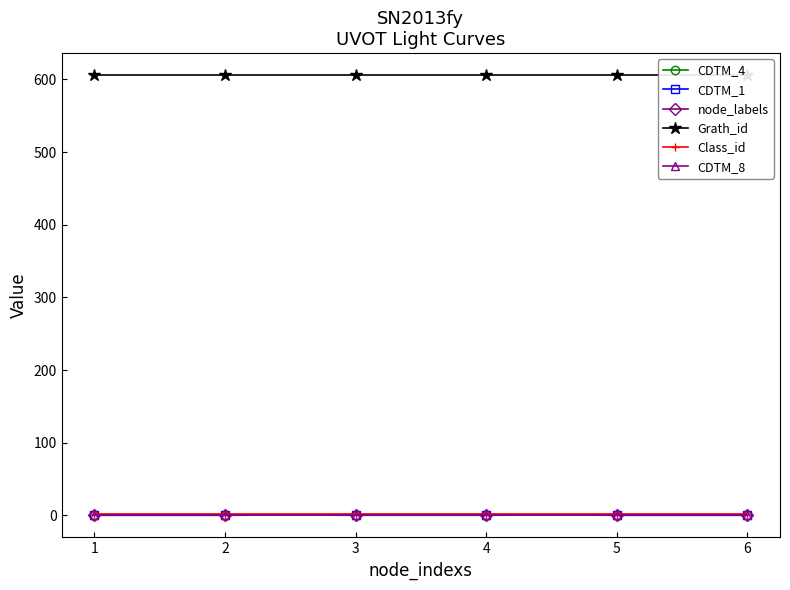

At how many categories does at least one series exceed 544?

6